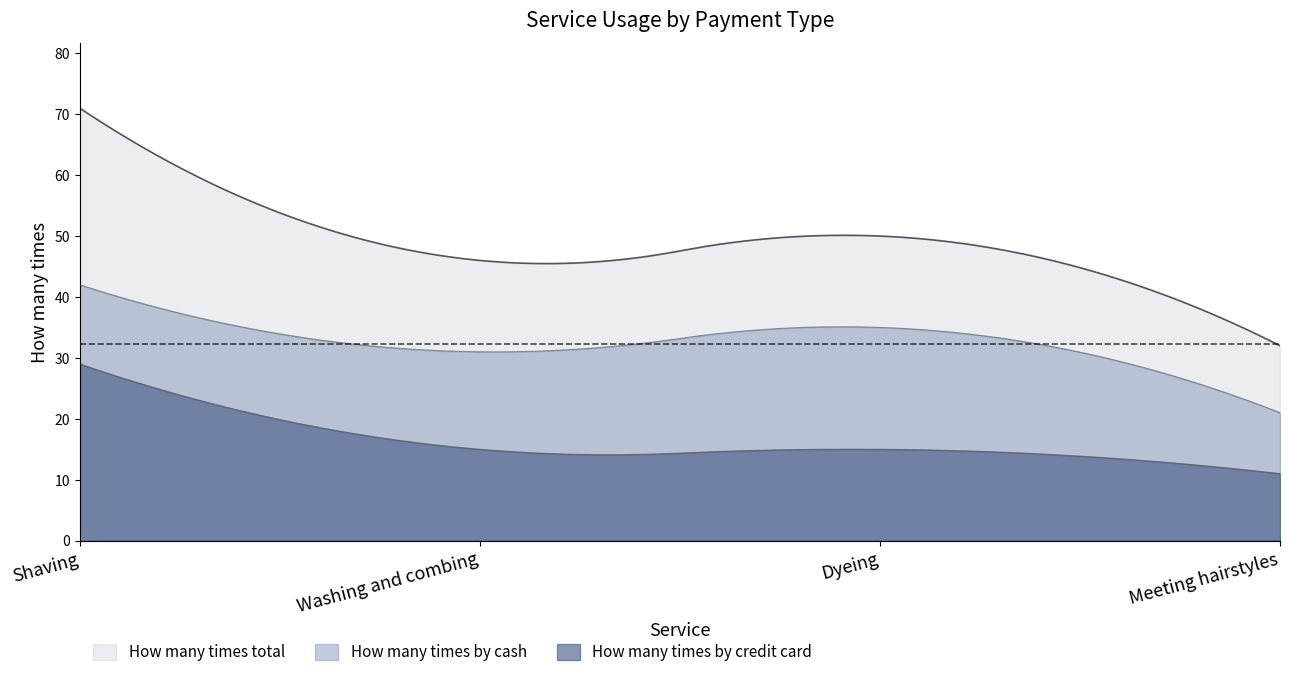

Between Shaving and Meeting hairstyles, which series saw the biggest shift?

How many times total